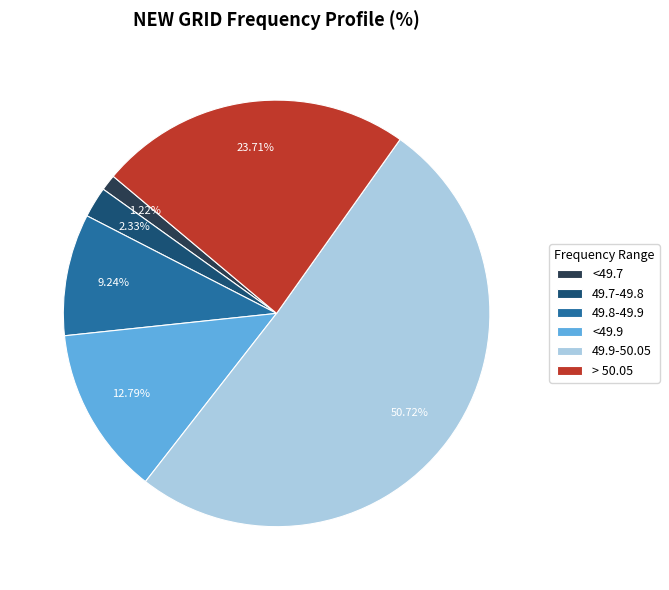

What is the ratio of the value at > 50.05 to the value at <49.9?

1.9